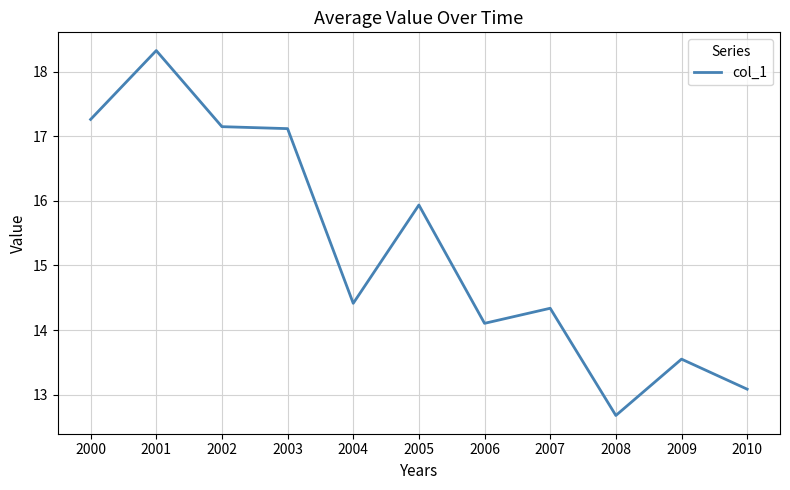

What is the difference between the maximum and minimum values?

5.6